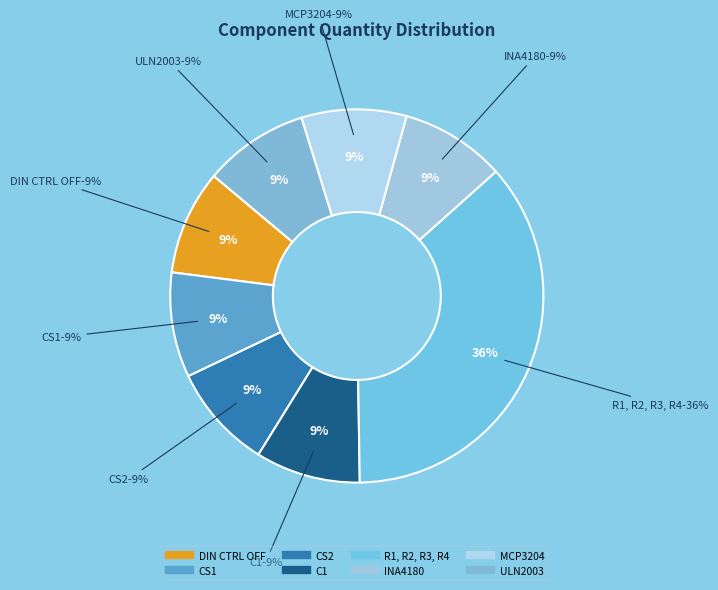

Does DIN CTRL OFF account for over 50% of the chart?

No